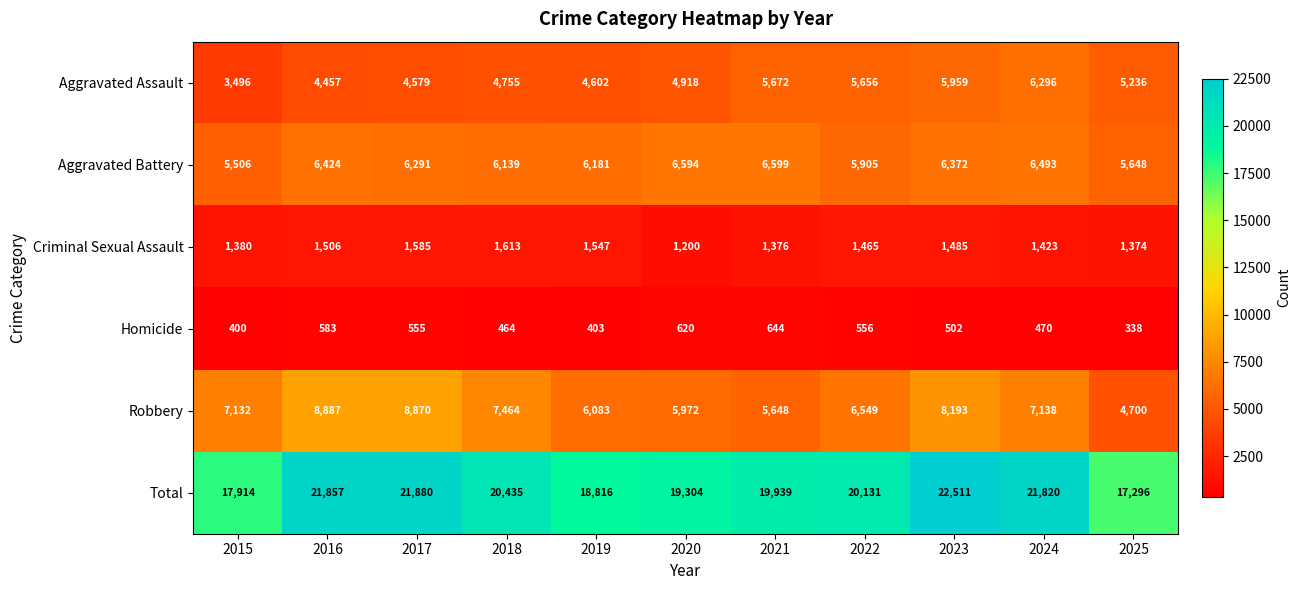

List the series in order of their peak value, highest first.

Total, Robbery, Aggravated Battery, Aggravated Assault, Criminal Sexual Assault, Homicide